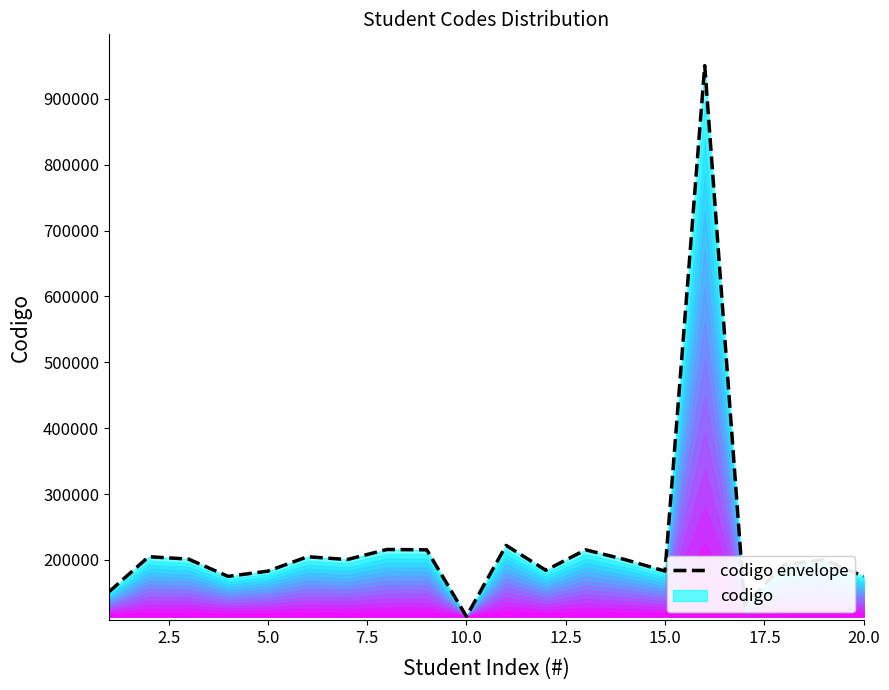

Reading left to right, extract all data points from this chart.

151450	204792	201228	174905	182893	204793	200518	215780	215270	114136	221945	184191	215271	200330	182894	950610	131532	192664	200331	174906